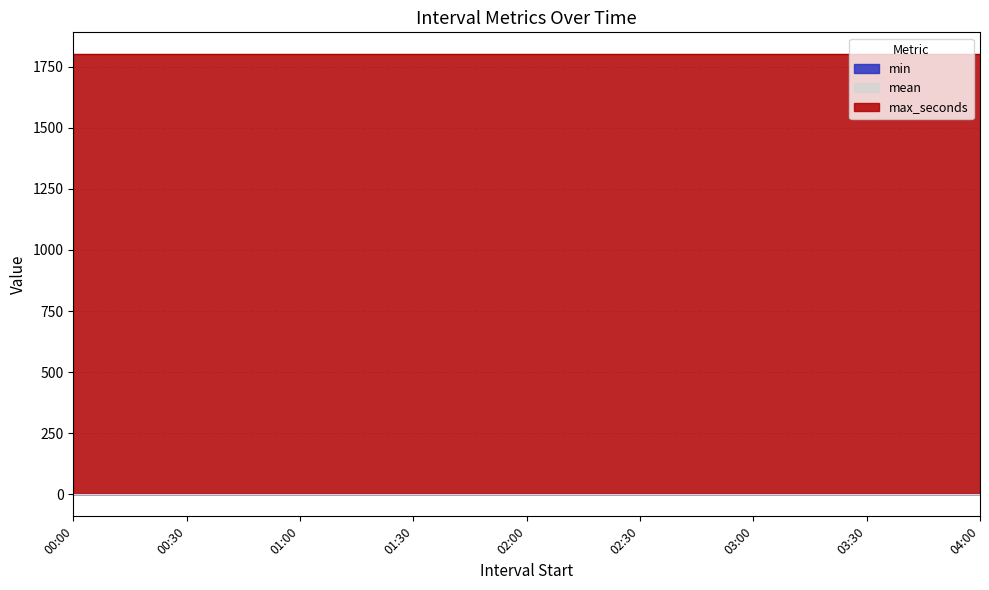

Which category has the lowest value in the min series?

2016-10-24 00:00:00